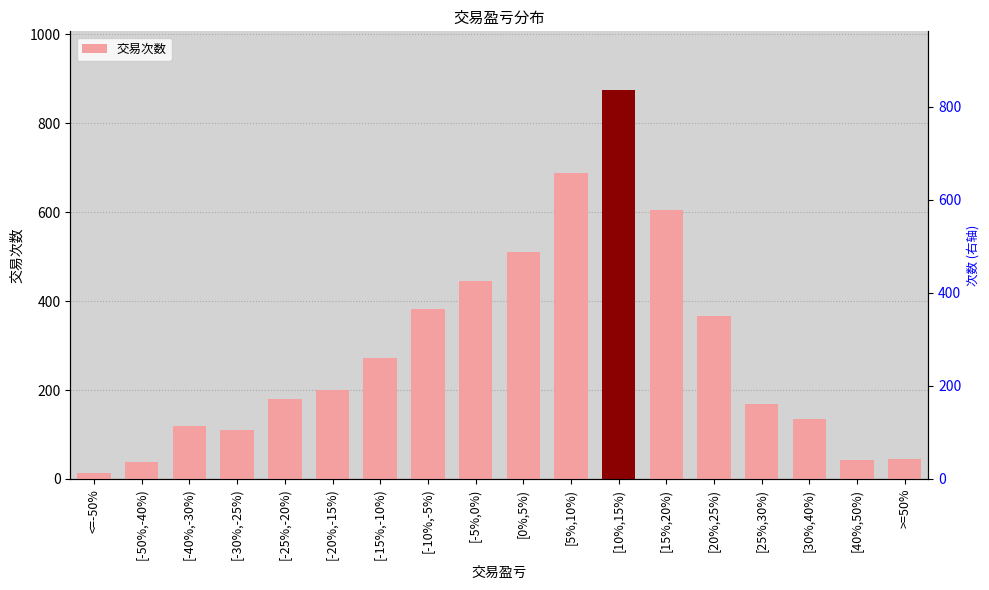

Reading left to right, list all the values displayed in this chart.

13	38	120	111	180	199	273	381	444	511	687	875	604	367	169	135	43	45